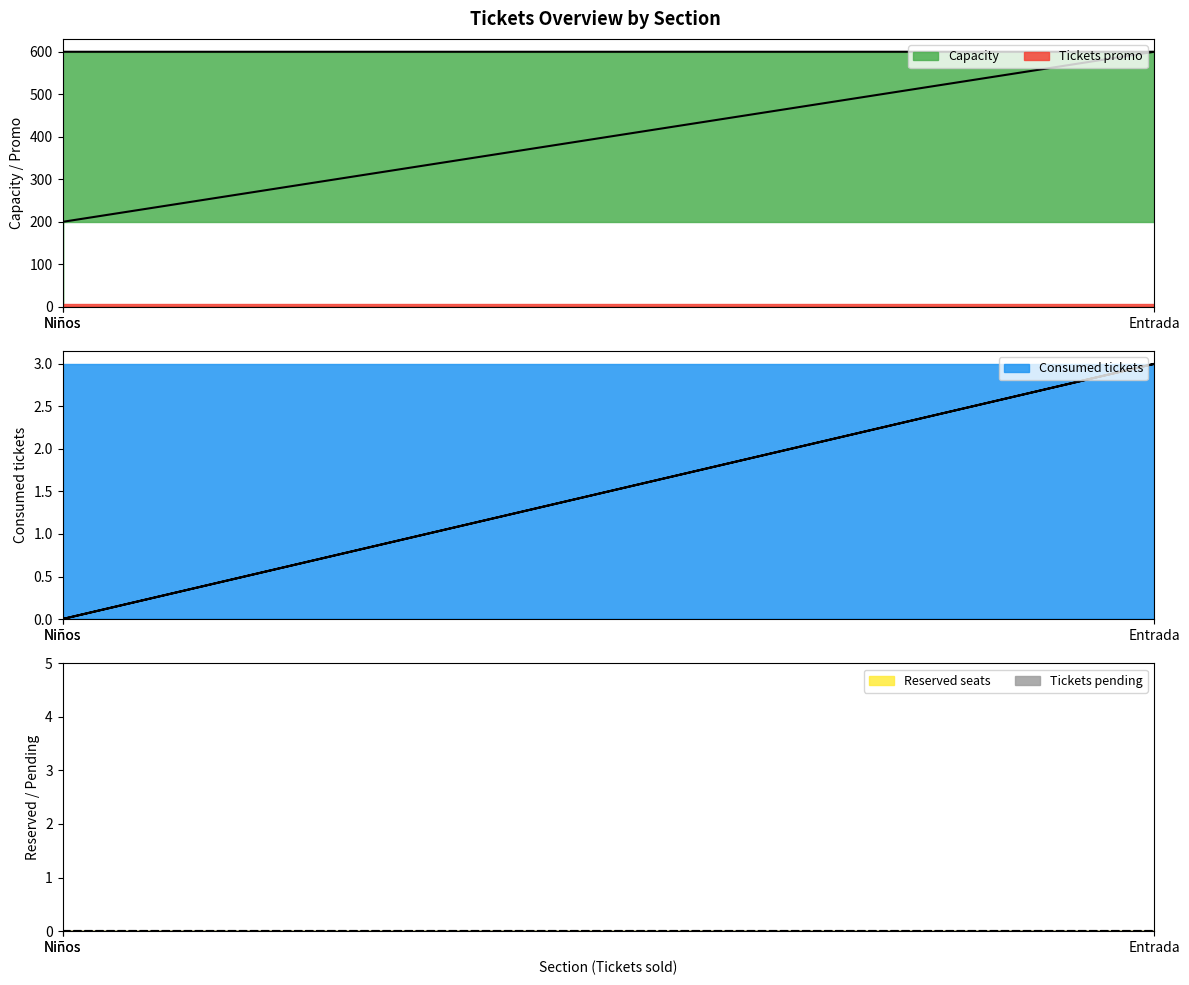

Is it true that Consumed tickets equals 1 at Entrada?

False